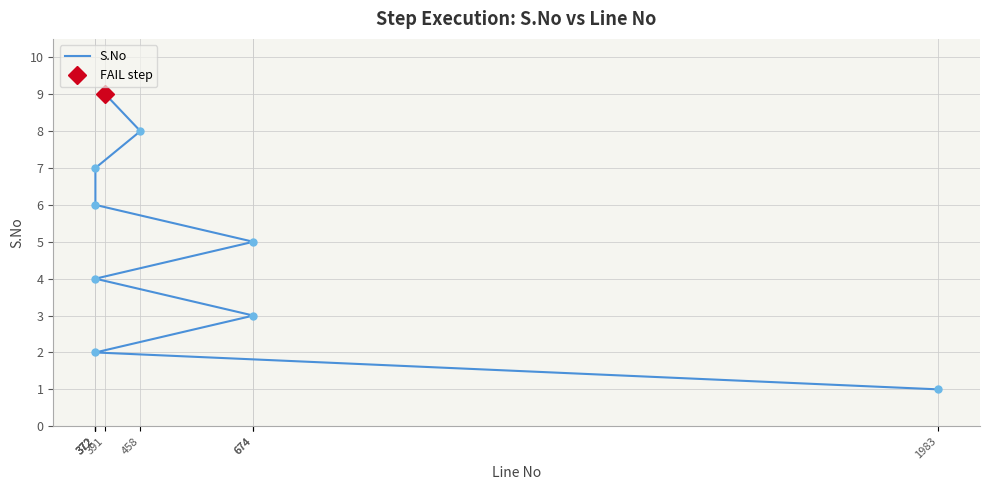

Where is the data nearest to the value 5?

674